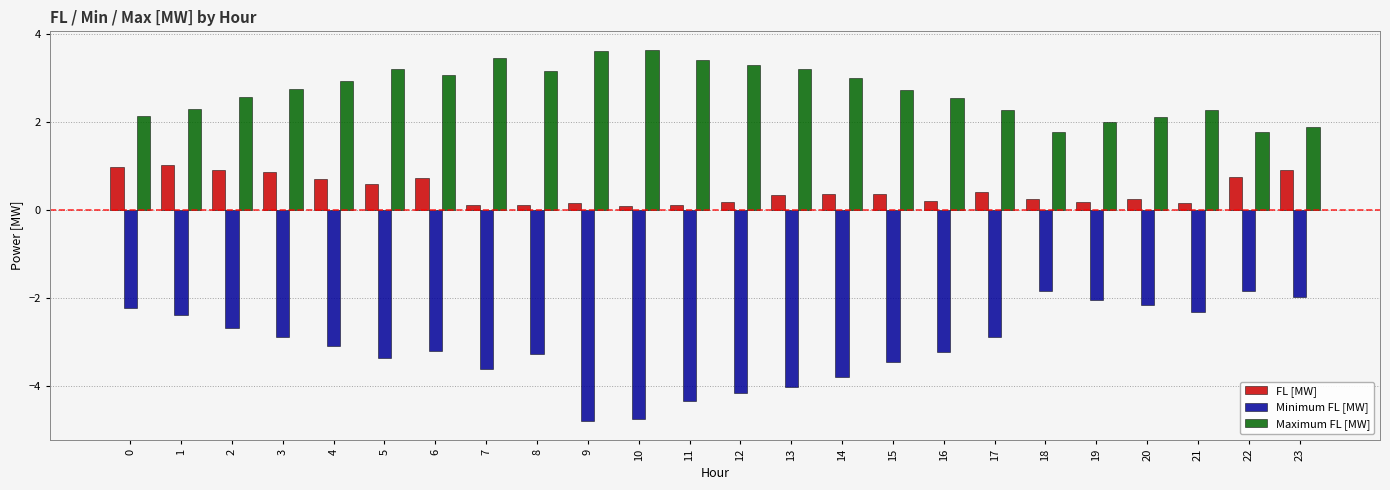

How many groups of bars are there?

24